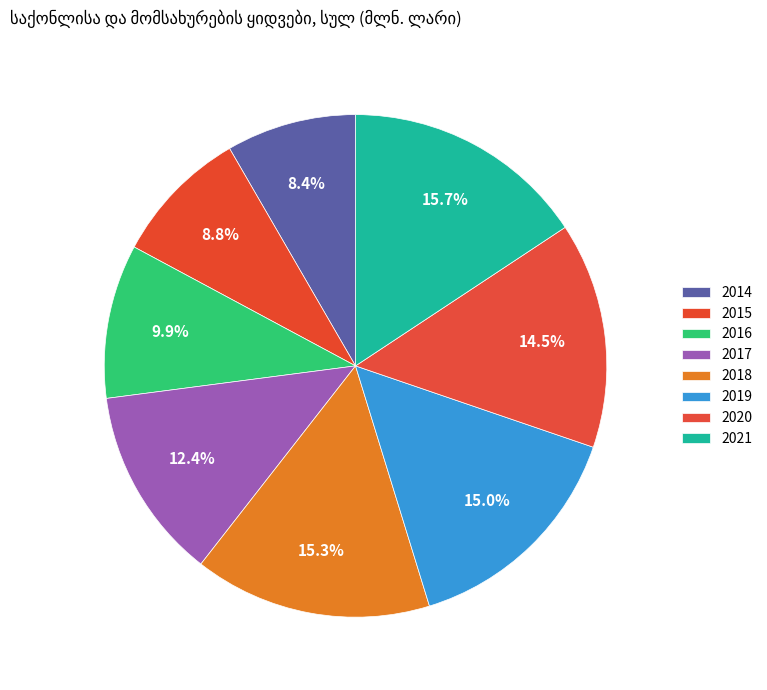

Which category has the smallest portion of the pie?

2014